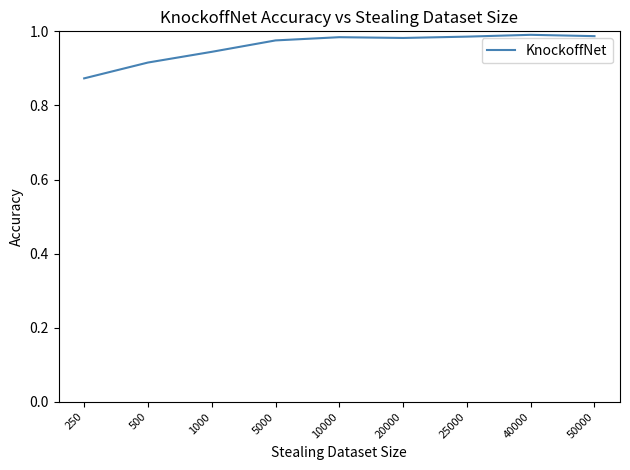

At which category does the chart reach its minimum across all series?

250